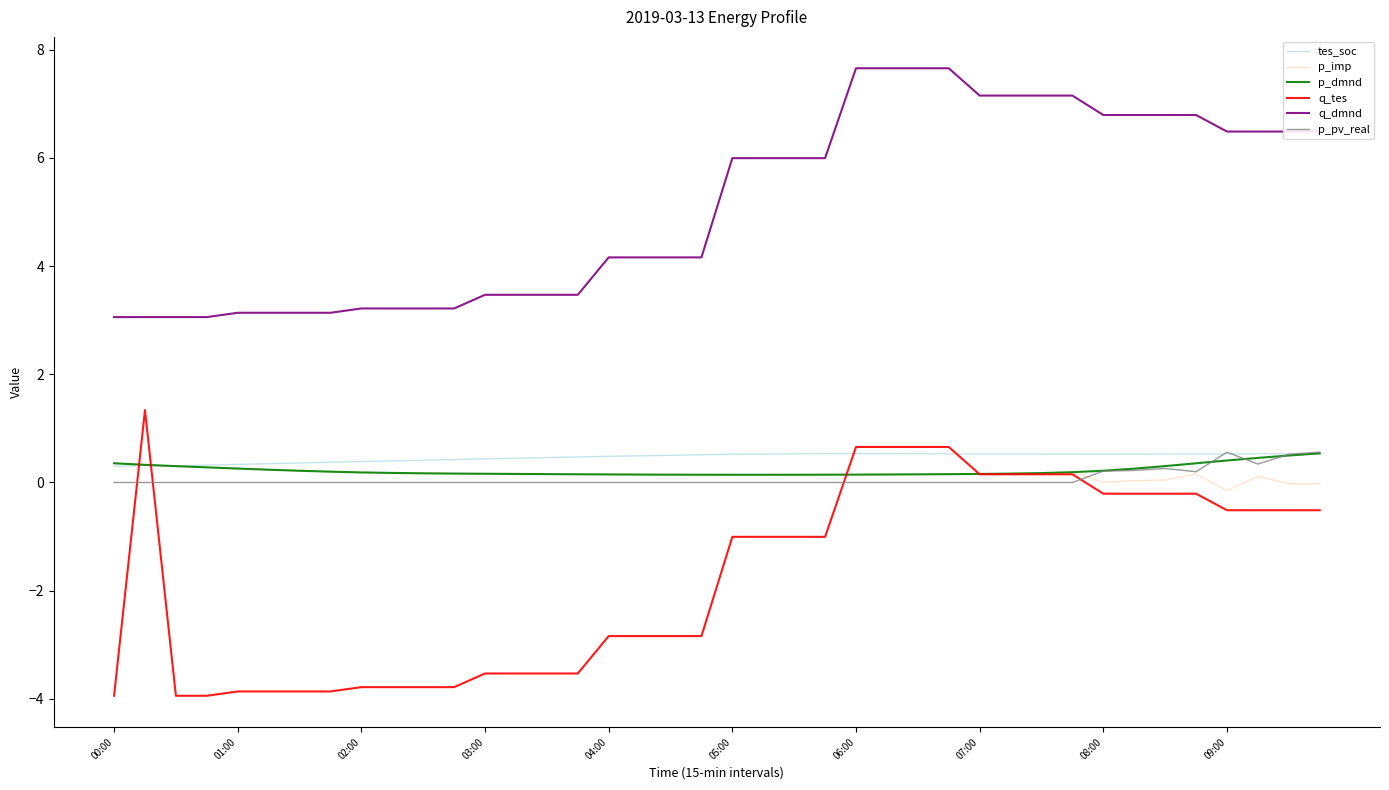

What is the minimum value shown in the chart?

-3.9